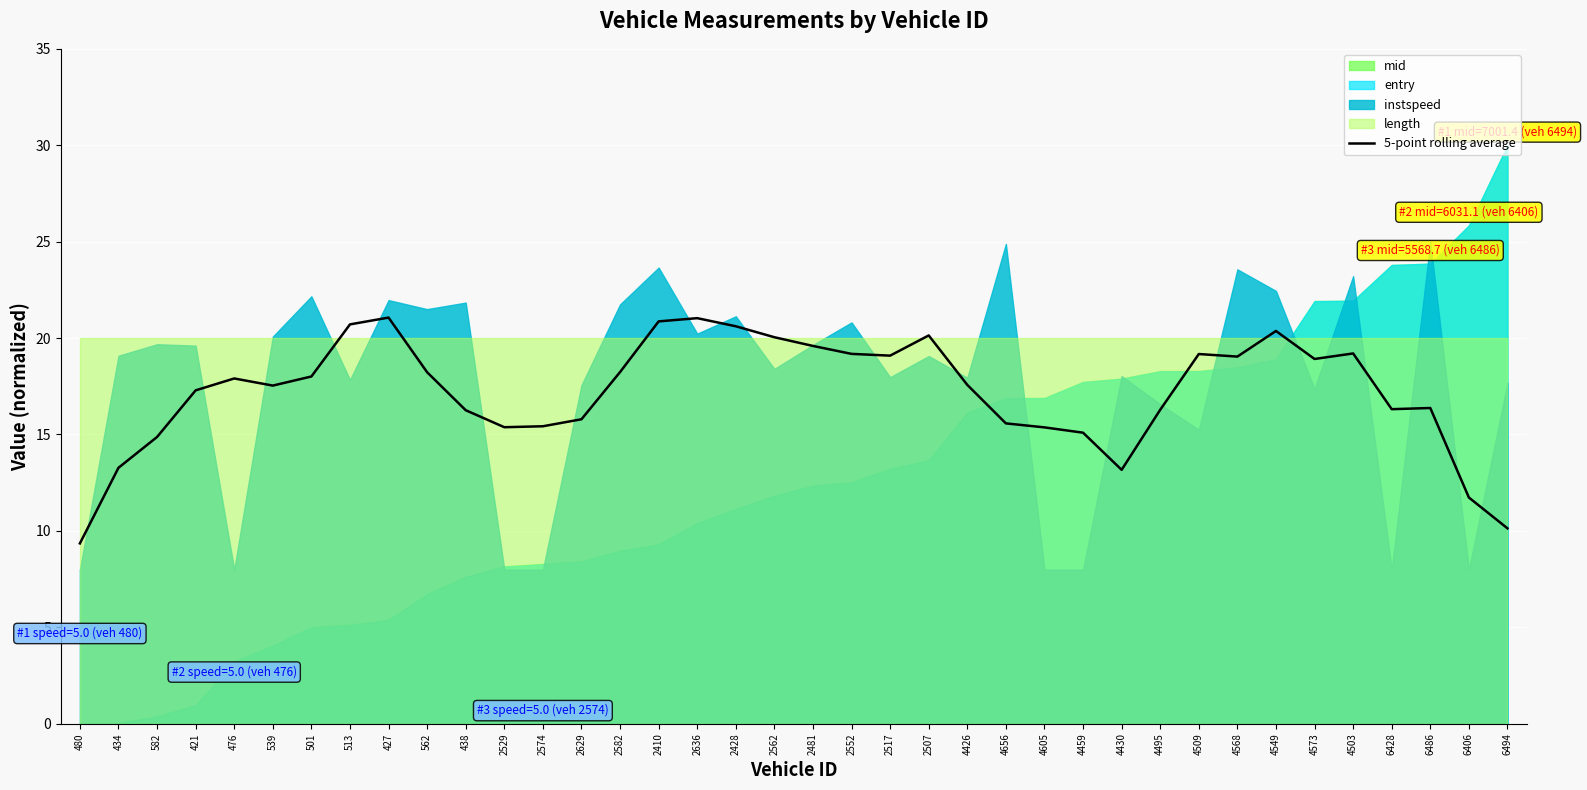

What is the highest value of the 5-point rolling average series?

21.1